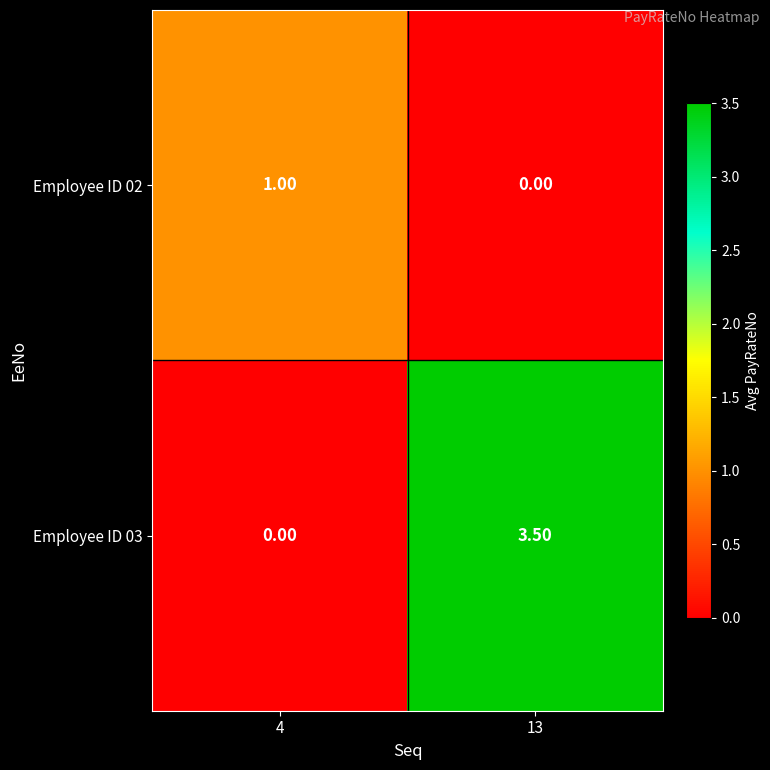

Which series has the largest range (max minus min)?

Employee ID 03